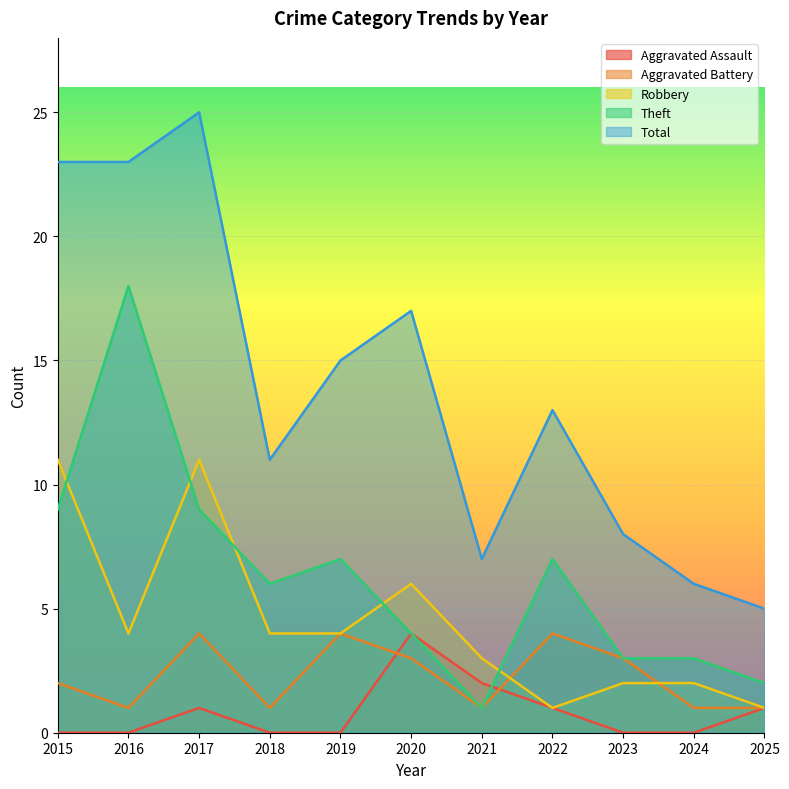

Read the Total value at 2021, to the nearest 10.

10